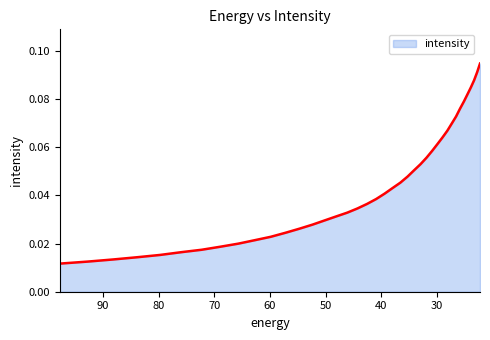

Between 23.282911 and 30.812122, which is larger?

23.282911